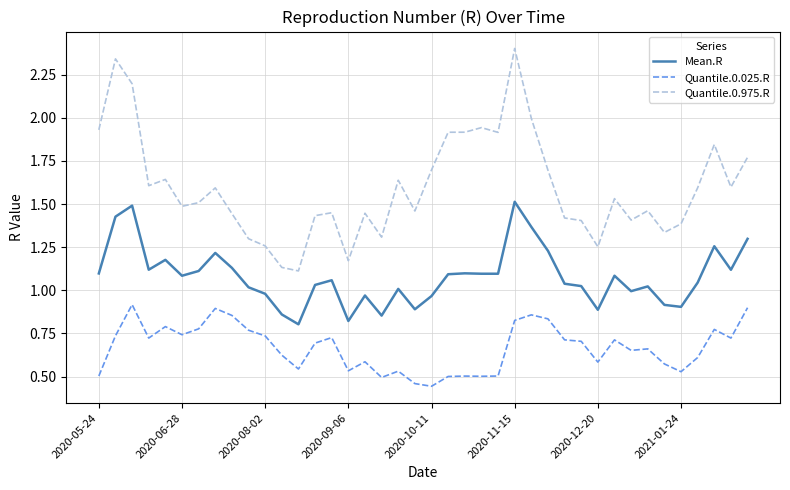

Which series has the largest range (max minus min)?

Quantile.0.975.R